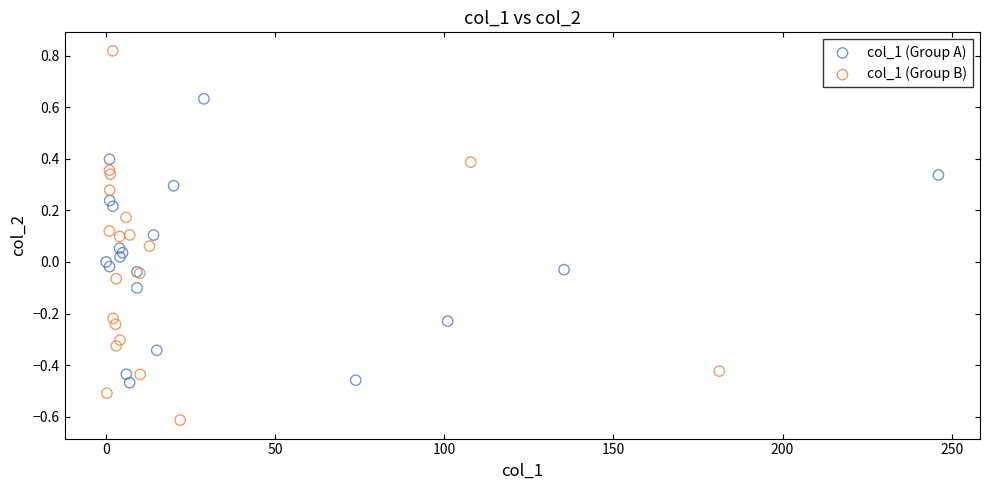

What are all the series names shown in the legend?

col_1 (Group A), col_1 (Group B)